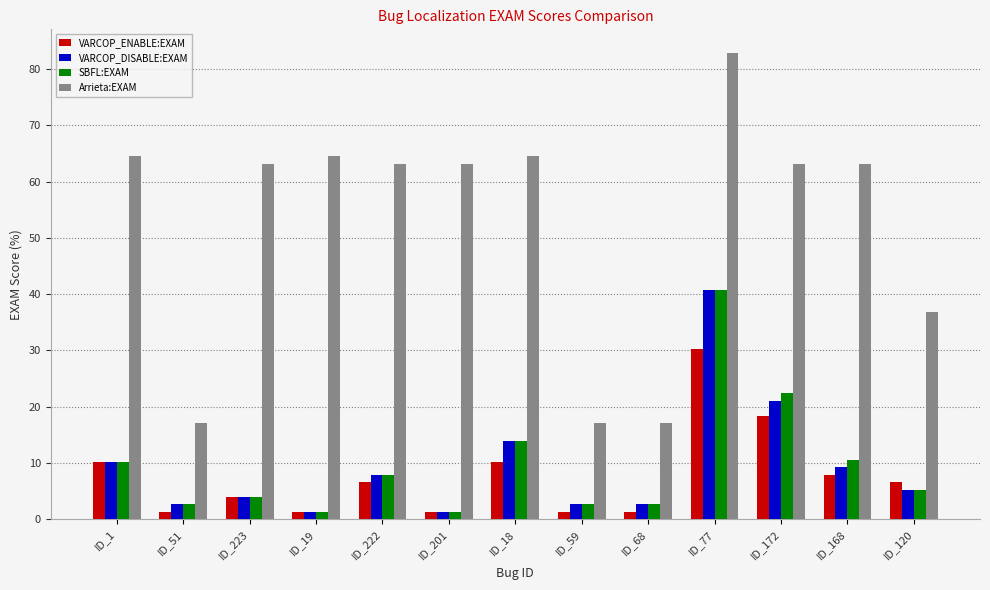

How many bars are there in total?

52